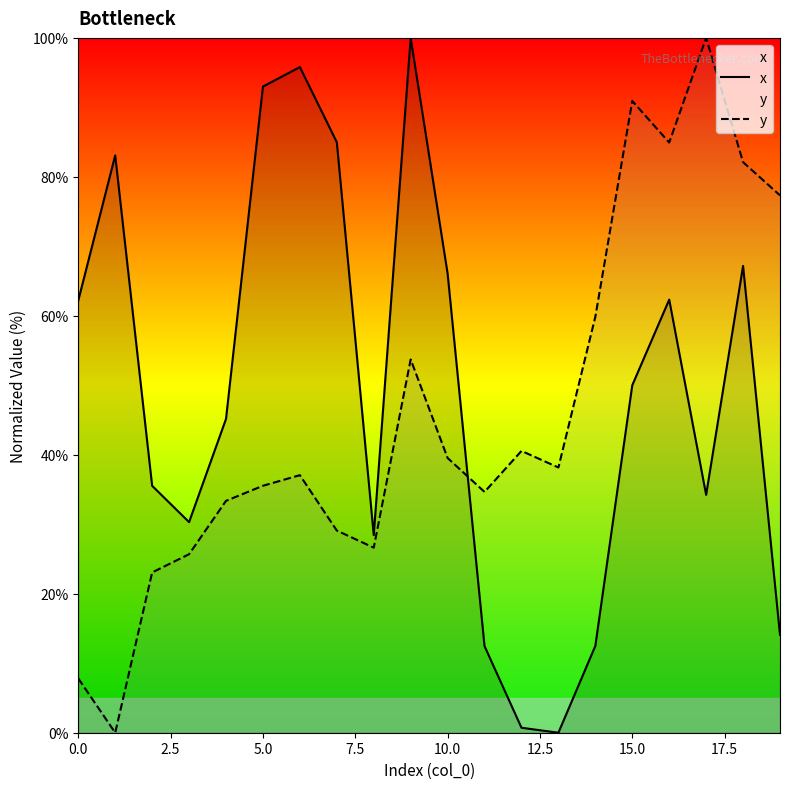

Does the chart display data point markers on the line(s)?

No